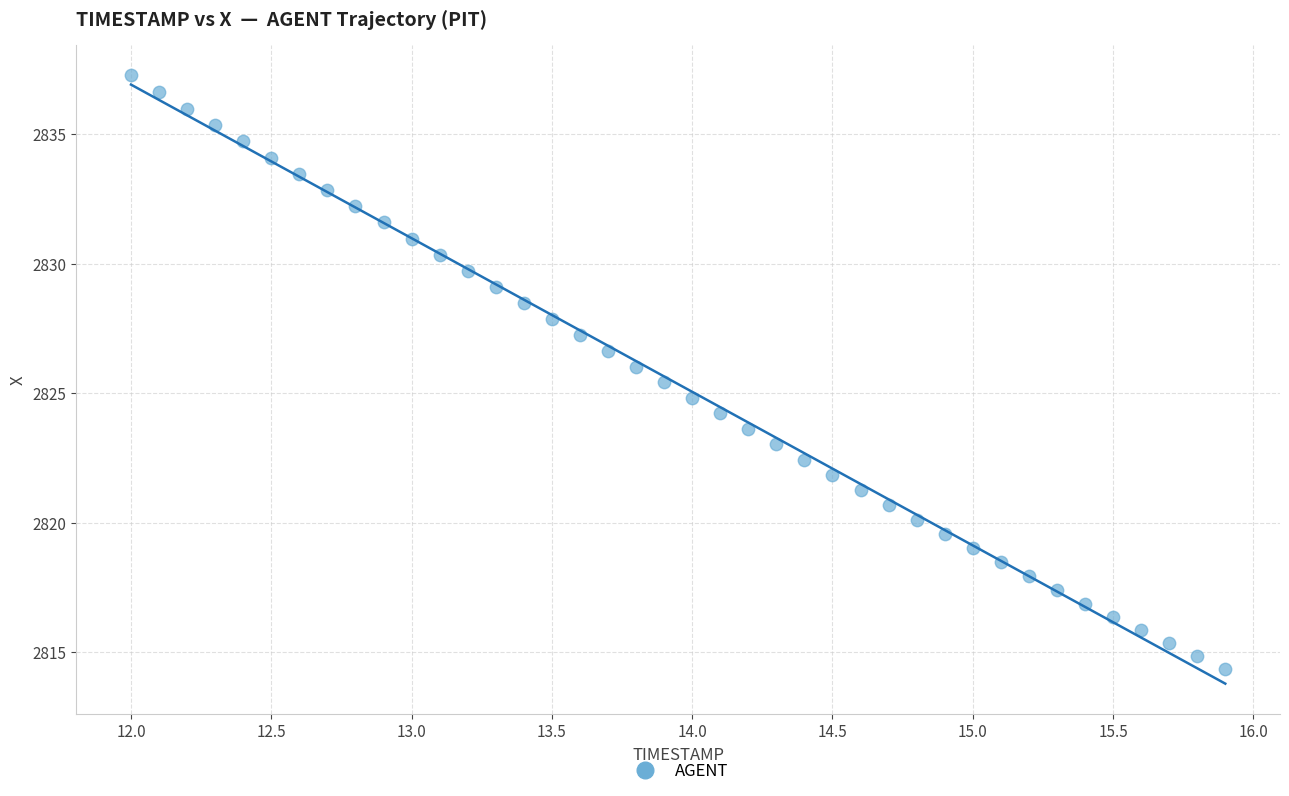

What is the range of Y values (max minus min)?

22.9